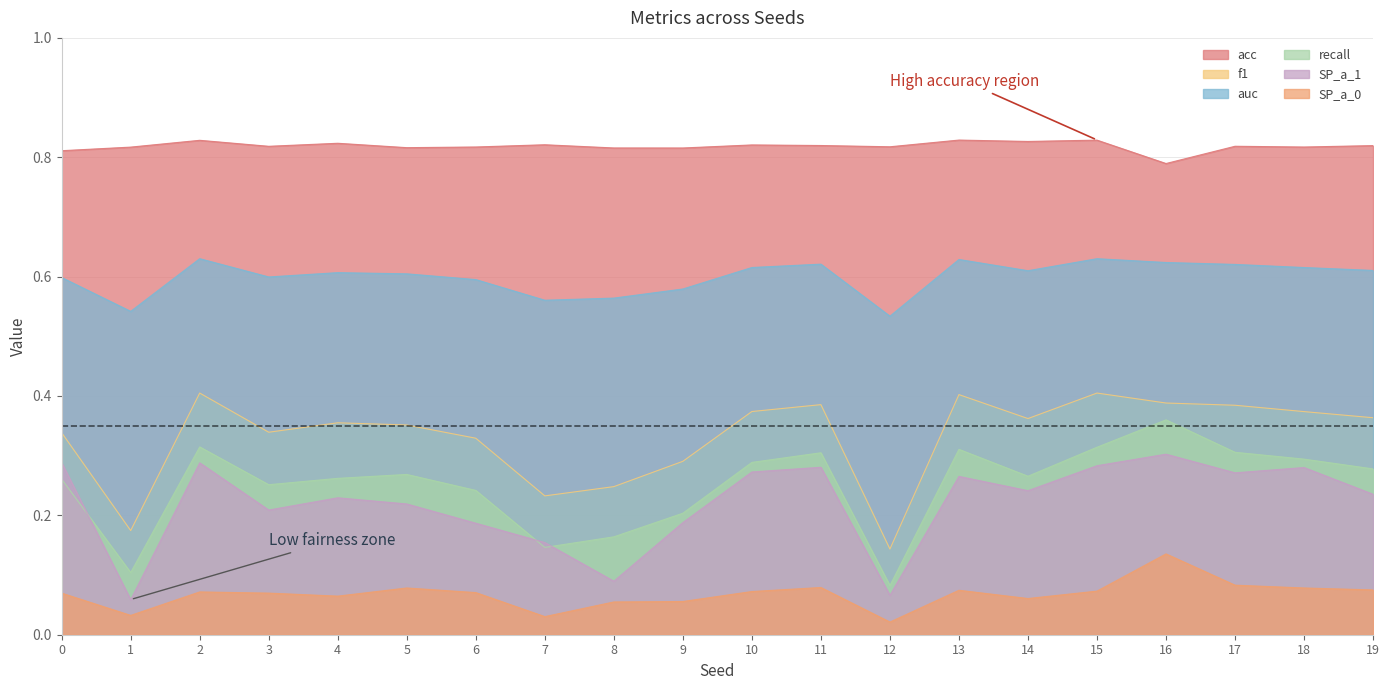

How many interior local valleys does the SP_a_0 series have?

5